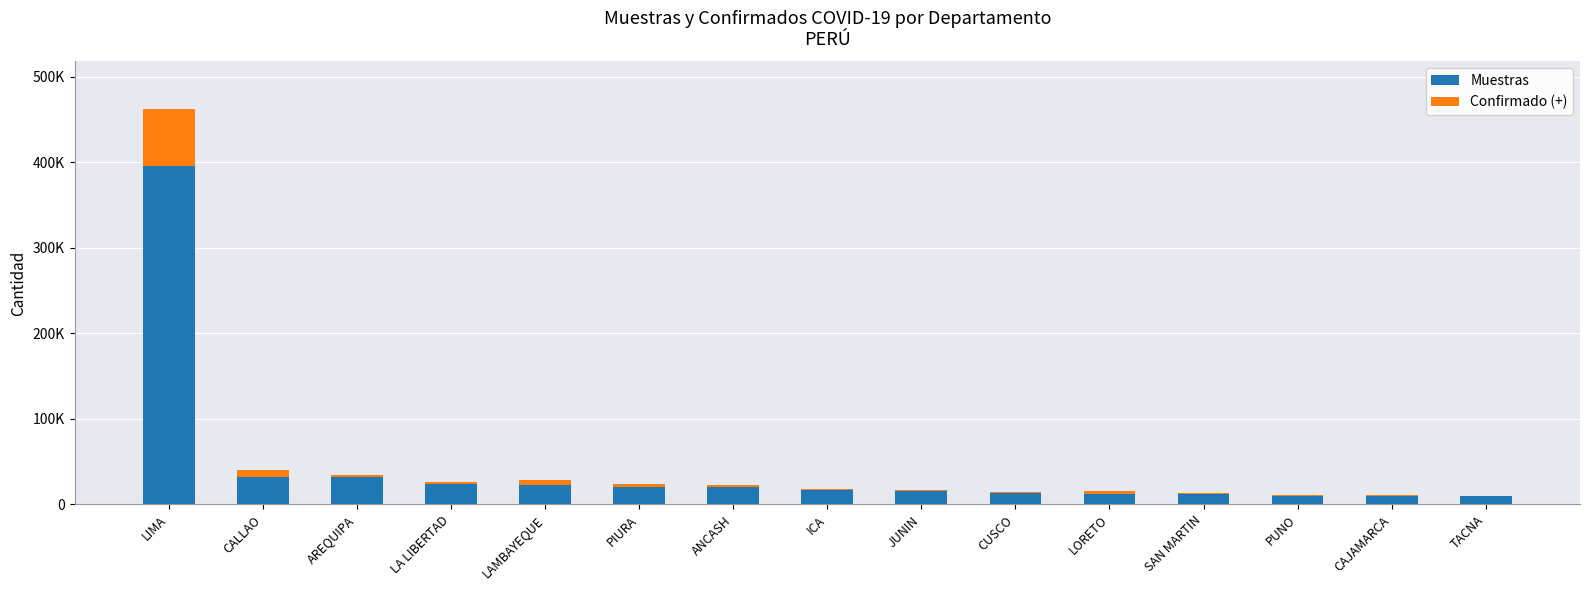

What is the sum of the Confirmado (+) values at JUNIN and CUSCO?

1877